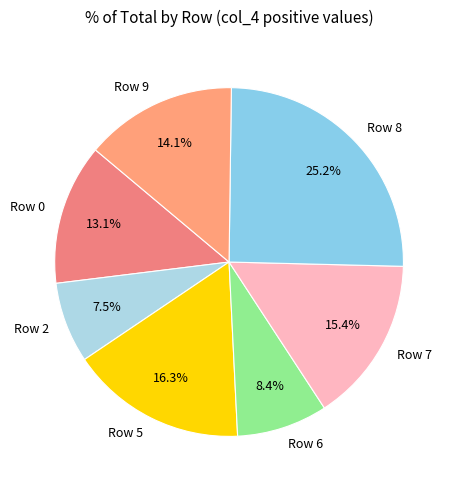

Rank the categories by value from lowest to highest.

Row 2, Row 6, Row 0, Row 9, Row 7, Row 5, Row 8